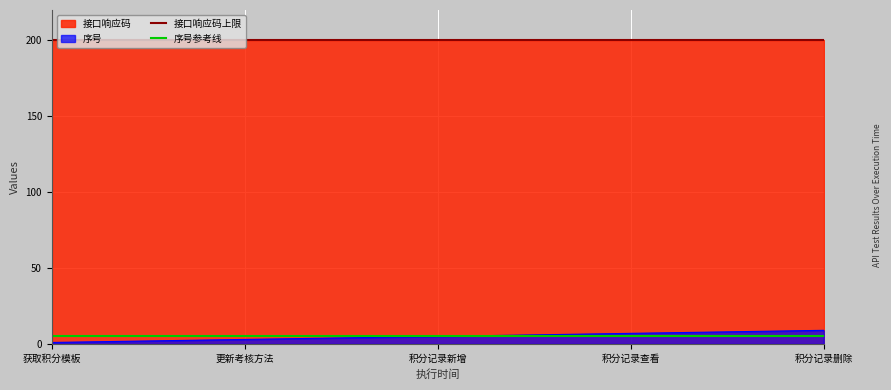

What is the maximum value for 序号?

9